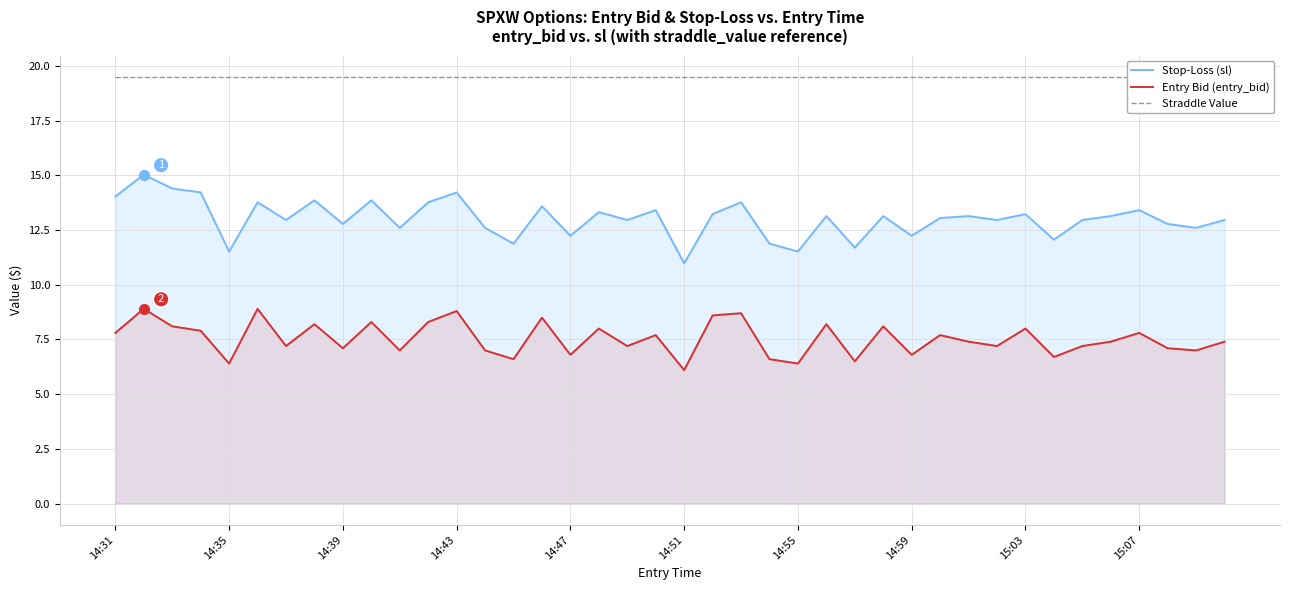

What is the average value of the Entry Bid (entry_bid) series?

7.5